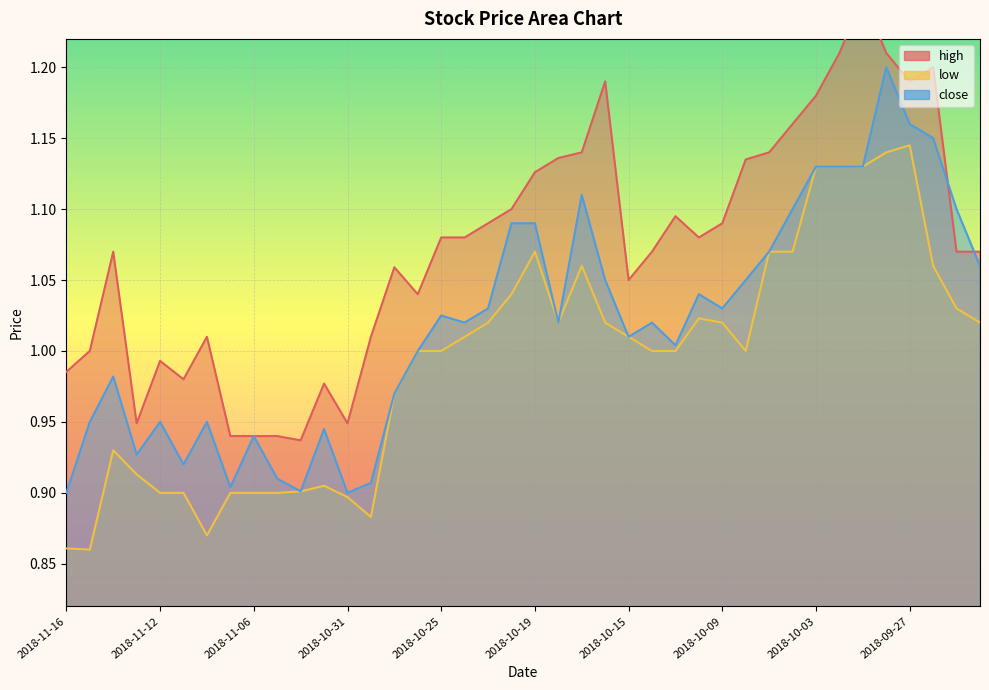

Which category has the lowest value in the low series?

2018-11-15